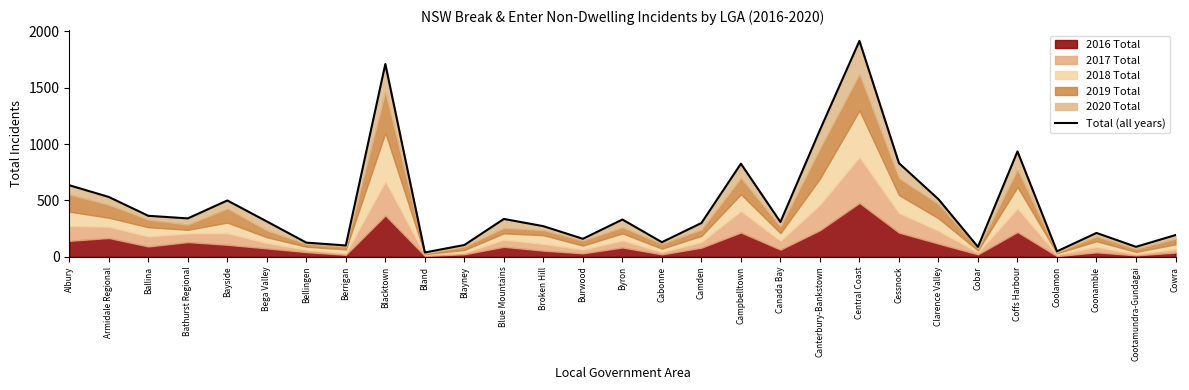

Reading left to right, list all the values displayed in this chart.

635	531	364	341	500	314	126	101	1710	39	105	336	272	160	331	130	300	826	309	1125	1915	831	511	88	935	49	212	89	193